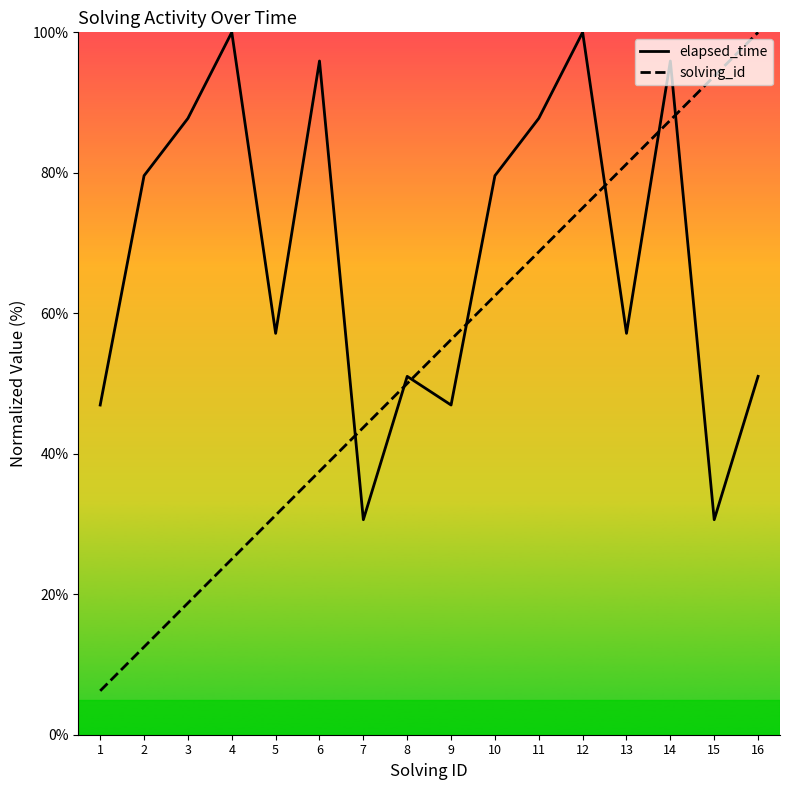

At how many categories does at least one series exceed 97?

3